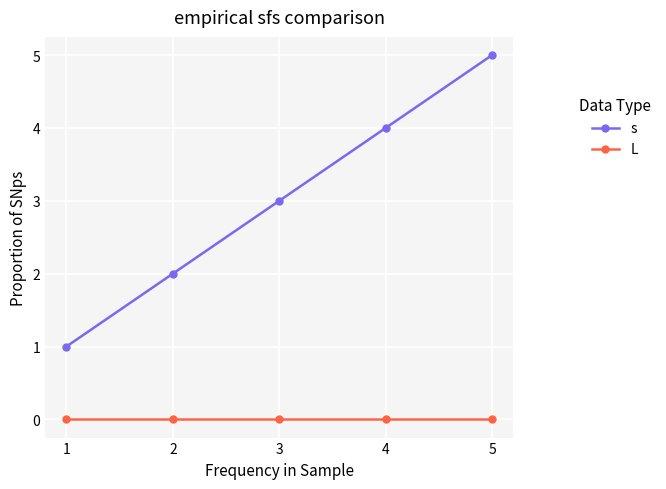

Between 2 and 4, which series saw the biggest shift?

s